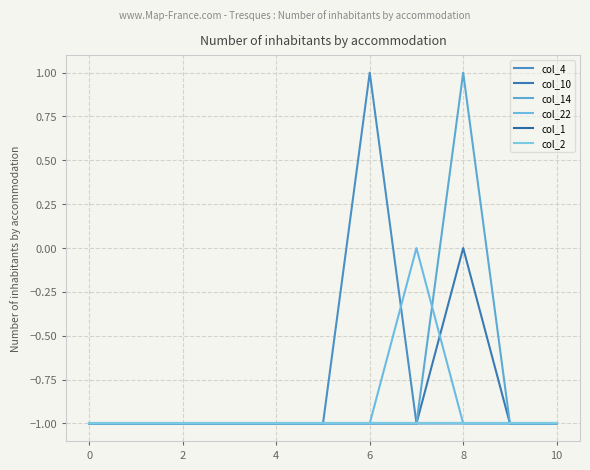

Is this an area chart (filled region under the line)?

No